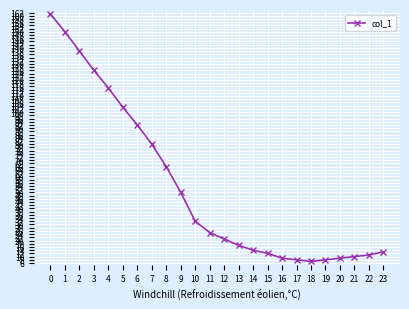

At which label is the value closest to 84?

7